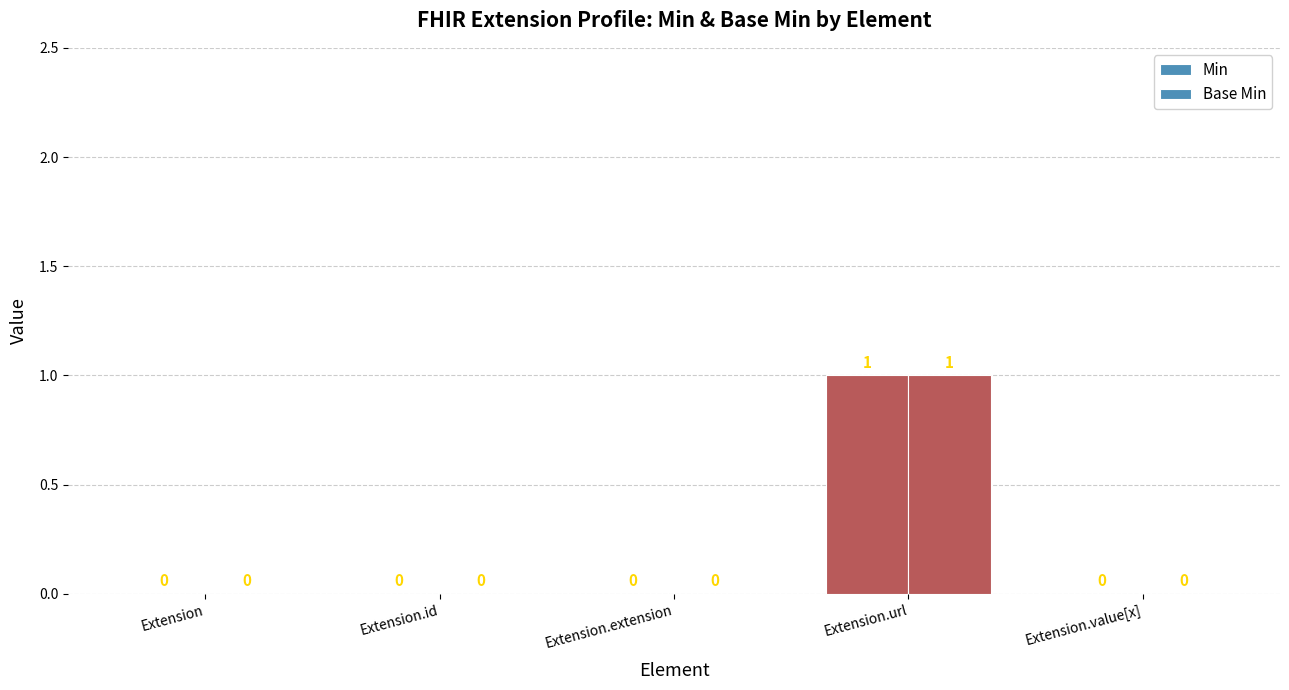

How many groups of bars are there?

5